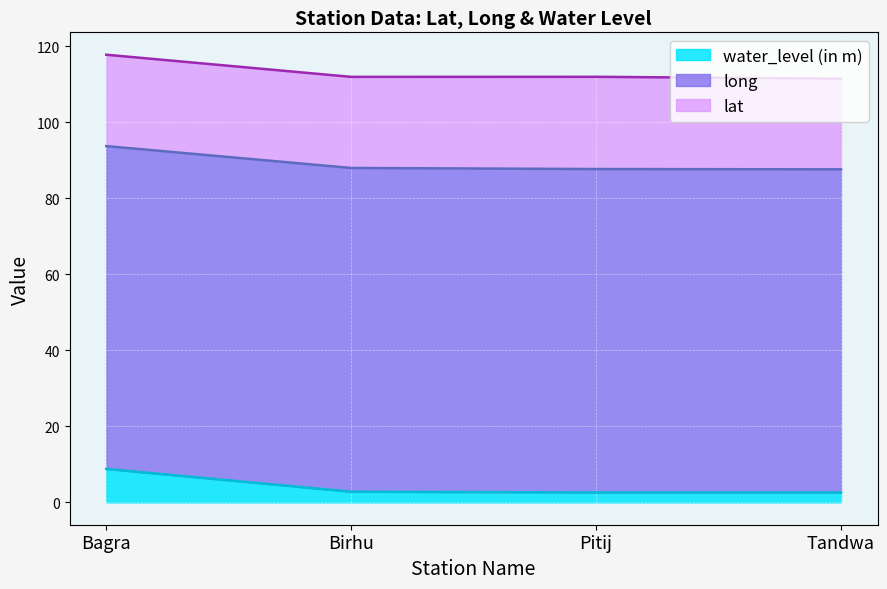

How many lines are shown in the chart?

3